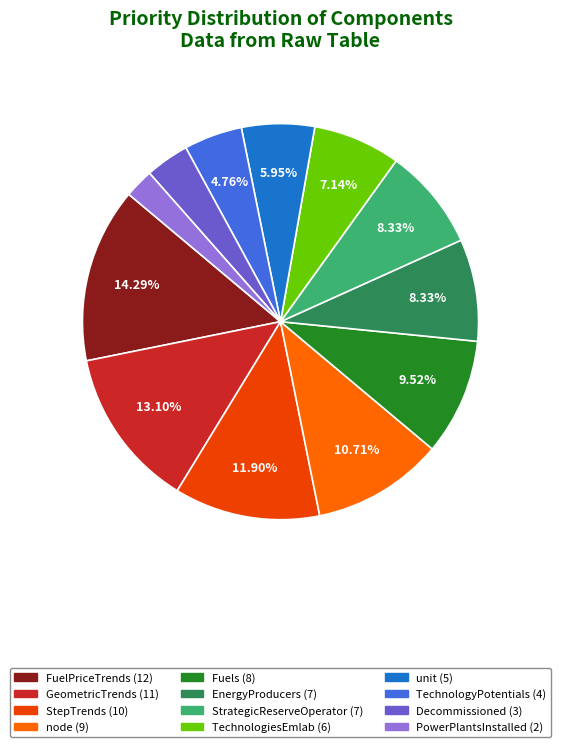

Does StrategicReserveOperator account for over 50% of the chart?

No